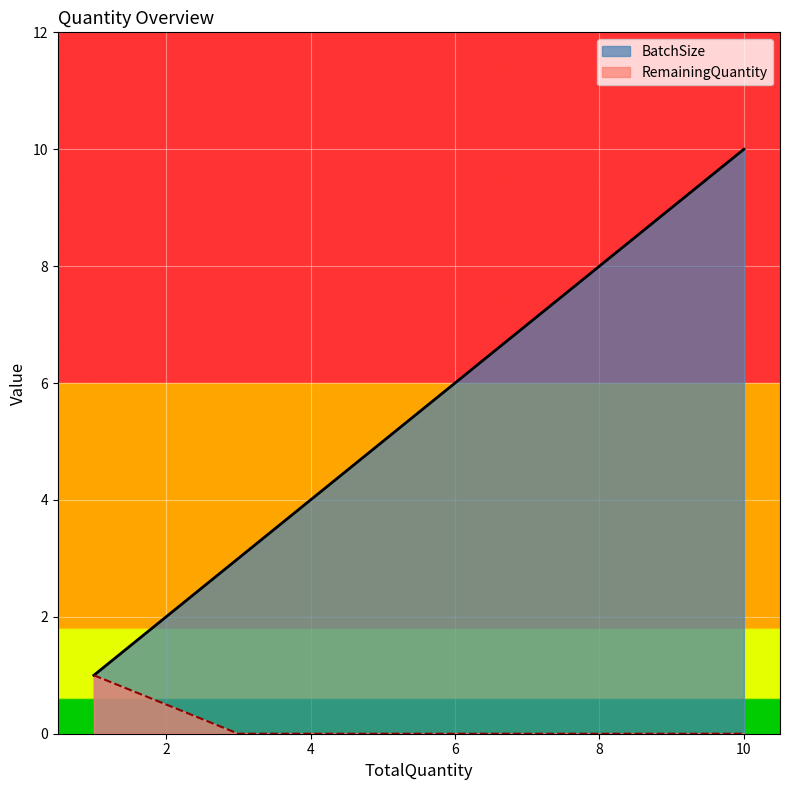

List the series in order of their overall mean, highest first.

BatchSize, RemainingQuantity